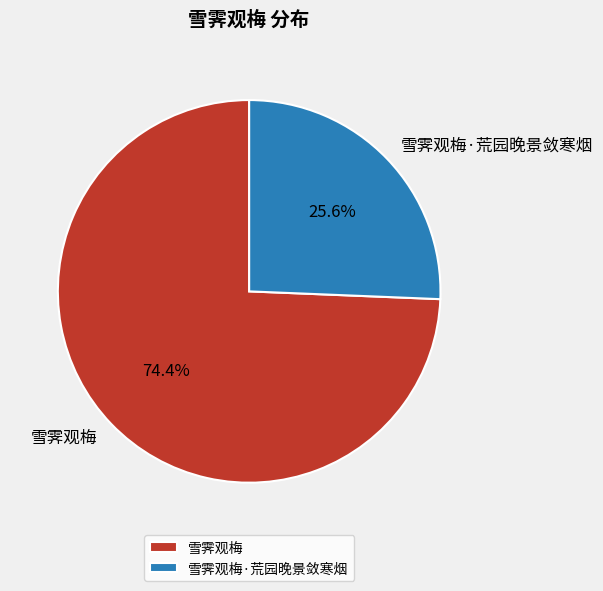

What is the total percentage of 雪霁观梅·荒园晚景敛寒烟 and 雪霁观梅?

100.0%